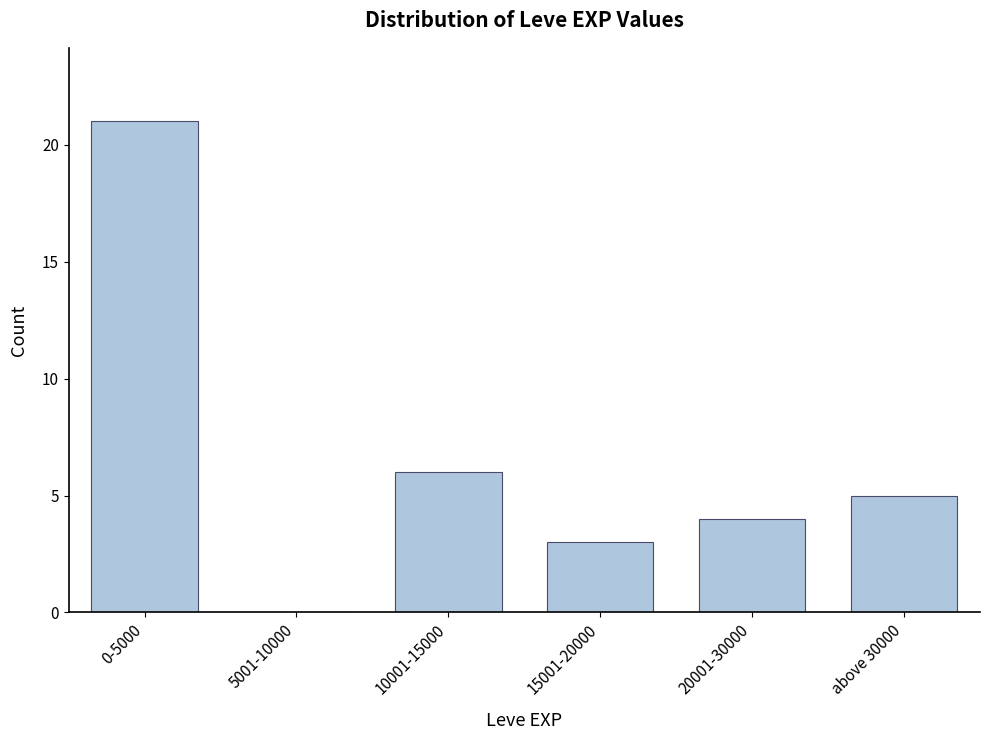

Reading left to right, extract all data points from this chart.

0-5000=21	5001-10000=0	10001-15000=6	15001-20000=3	20001-30000=4	above 30000=5